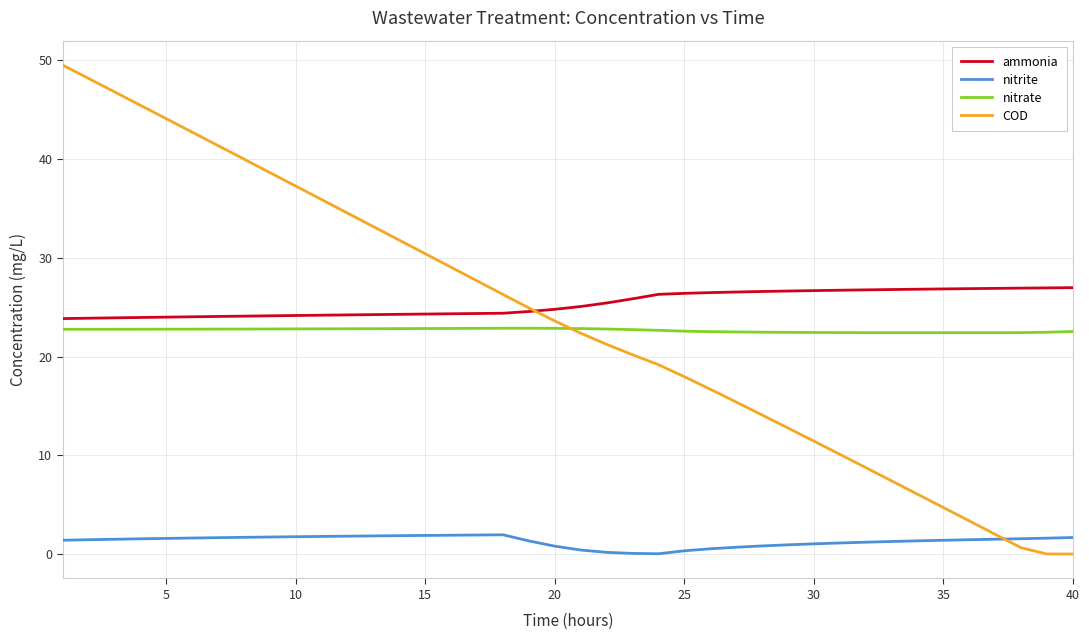

True or false: nitrate and nitrite cross at least once.

False